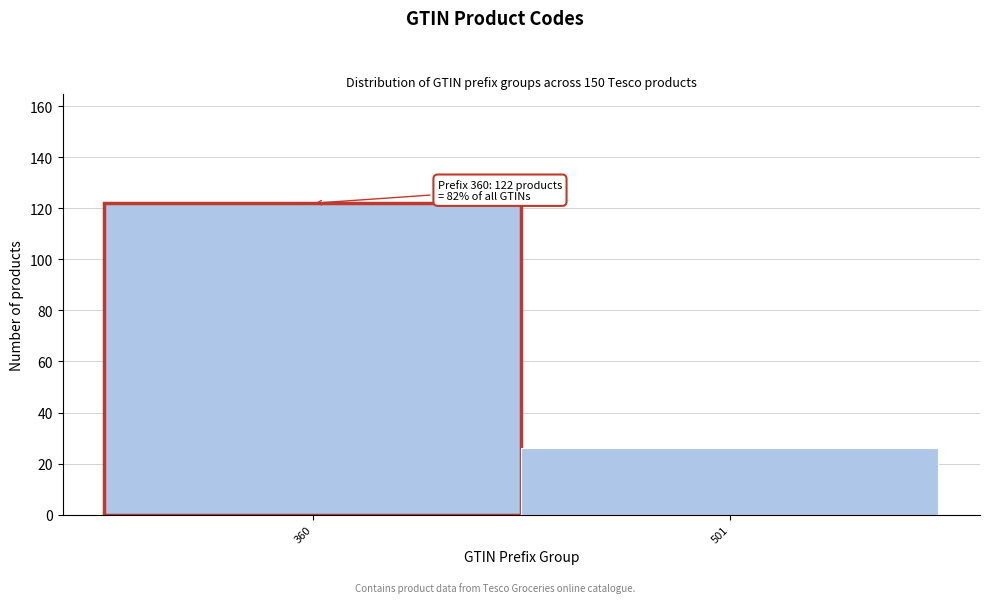

Reading left to right, transcribe all the data shown in this chart.

360=122	501=26